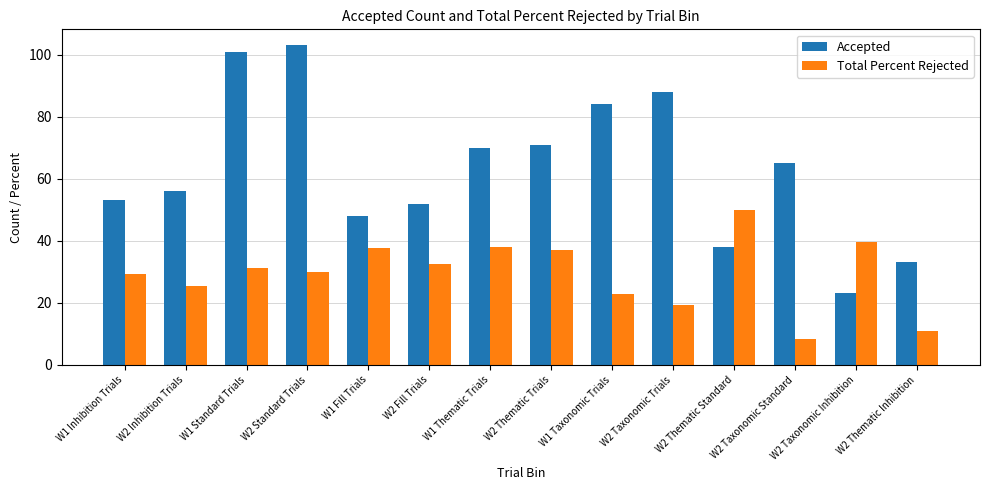

Read the Accepted value at W2 Thematic Trials.

71.0